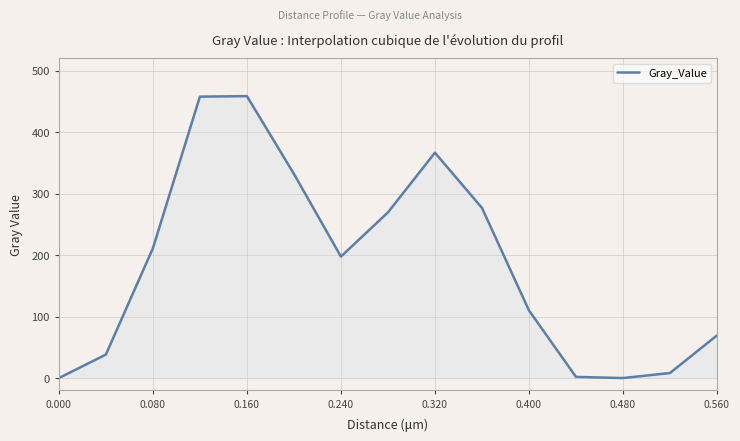

What is the maximum value shown in the chart?

458.6